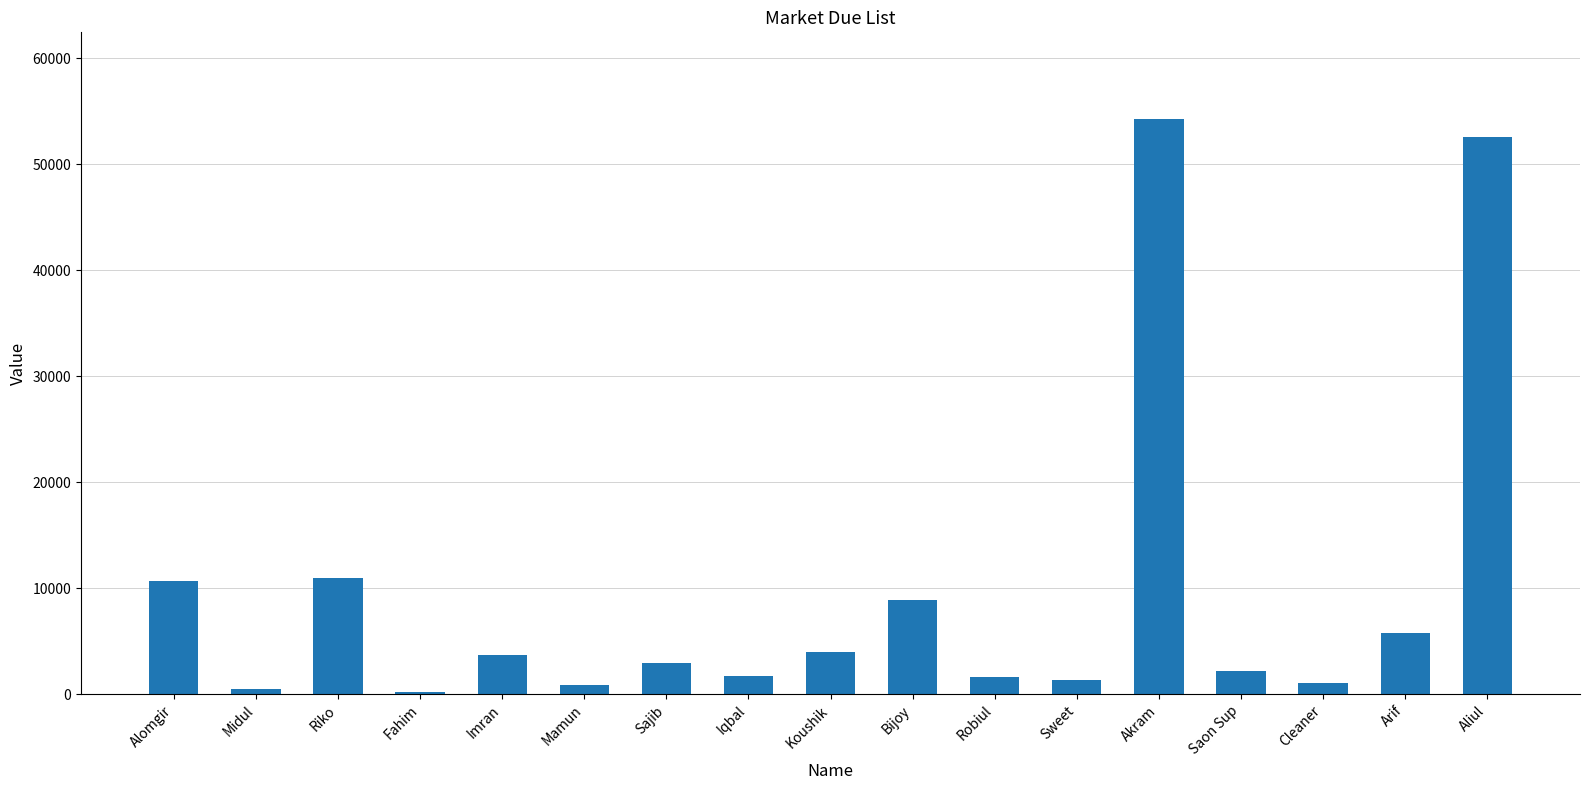

Approximately how many times larger is the value at Mamun compared to Midul?

1.6